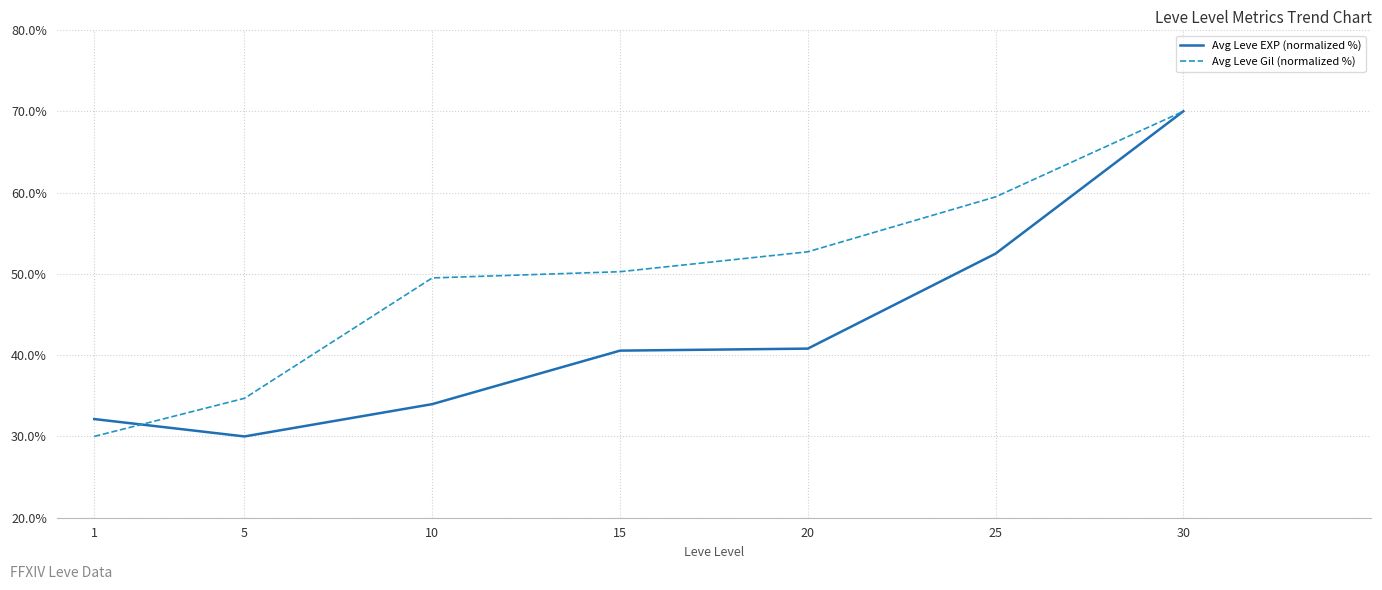

Does the chart have visible grid lines?

Yes